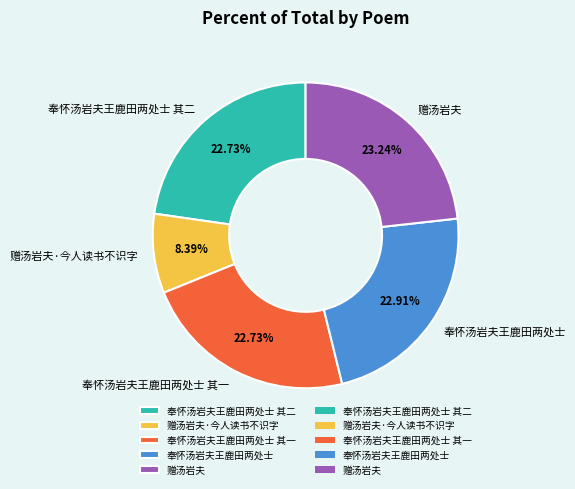

To the nearest percent, what percentage of the pie is 奉怀汤岩夫王鹿田两处士?

23%